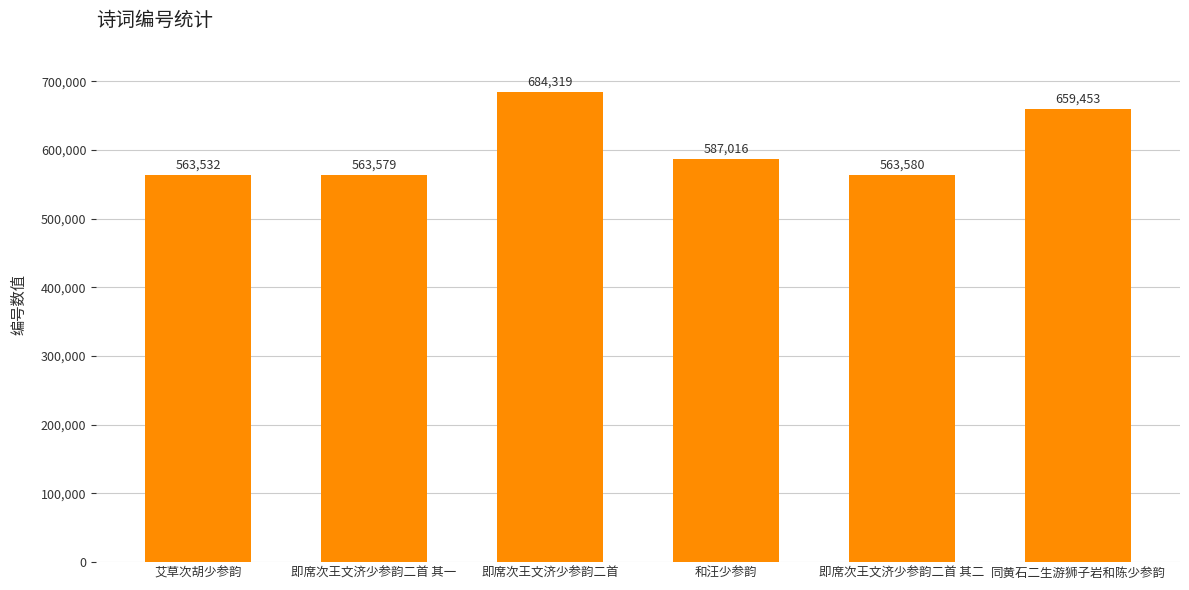

Between 即席次王文济少参韵二首 其一 and 即席次王文济少参韵二首, which is larger?

即席次王文济少参韵二首